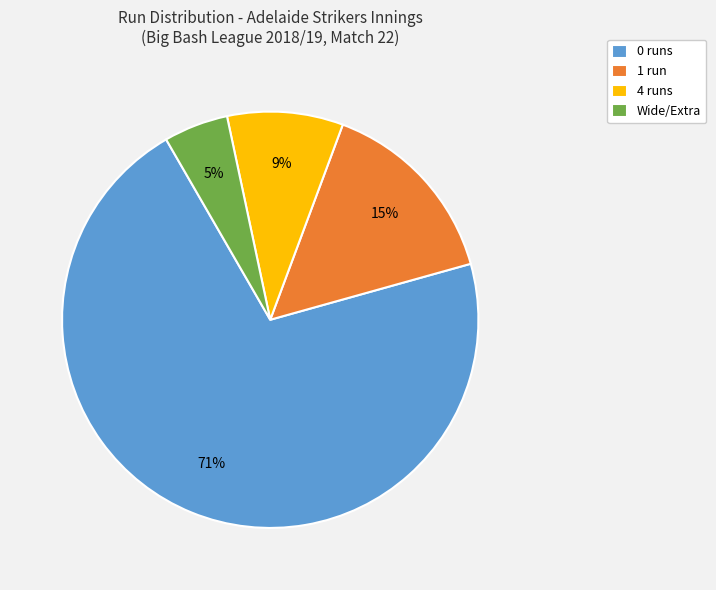

What percentage is the 4 runs slice, to the nearest percent?

9%